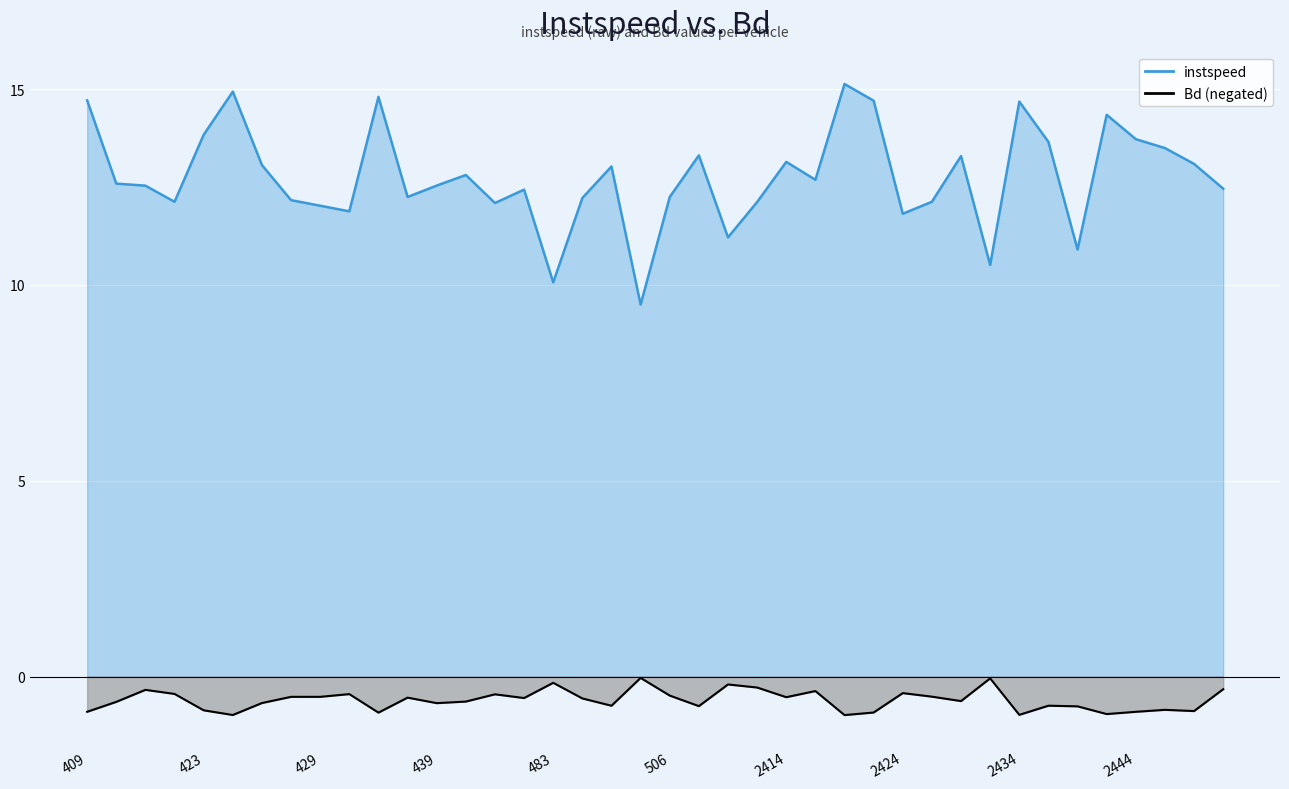

Reading right to left, what are all the values shown in this chart?

instspeed: 12.5	13.1	13.5	13.7	14.3	10.9	13.7	14.7	10.5	13.3	12.1	11.8	14.7	15.1	12.7	13.1	12.1	11.2	13.3	12.2	9.5	13.0	12.2	10.1	12.4	12.1	12.8	12.5	12.2	14.8	11.9	12.0	12.2	13.1	14.9	13.8	12.1	12.5	12.6	14.7
Bd: -0.3	-0.9	-0.8	-0.9	-1.0	-0.8	-0.7	-1.0	-0.0	-0.6	-0.5	-0.4	-0.9	-1.0	-0.4	-0.5	-0.3	-0.2	-0.8	-0.5	-0.0	-0.7	-0.6	-0.2	-0.5	-0.5	-0.6	-0.7	-0.5	-0.9	-0.4	-0.5	-0.5	-0.7	-1.0	-0.9	-0.4	-0.3	-0.6	-0.9